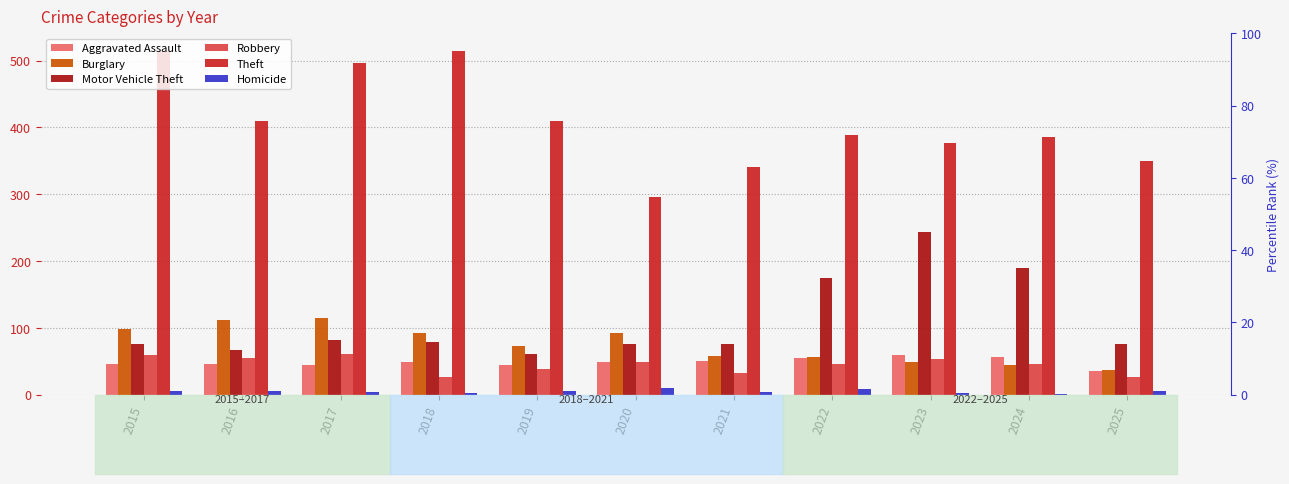

How many bars are there in total?

66